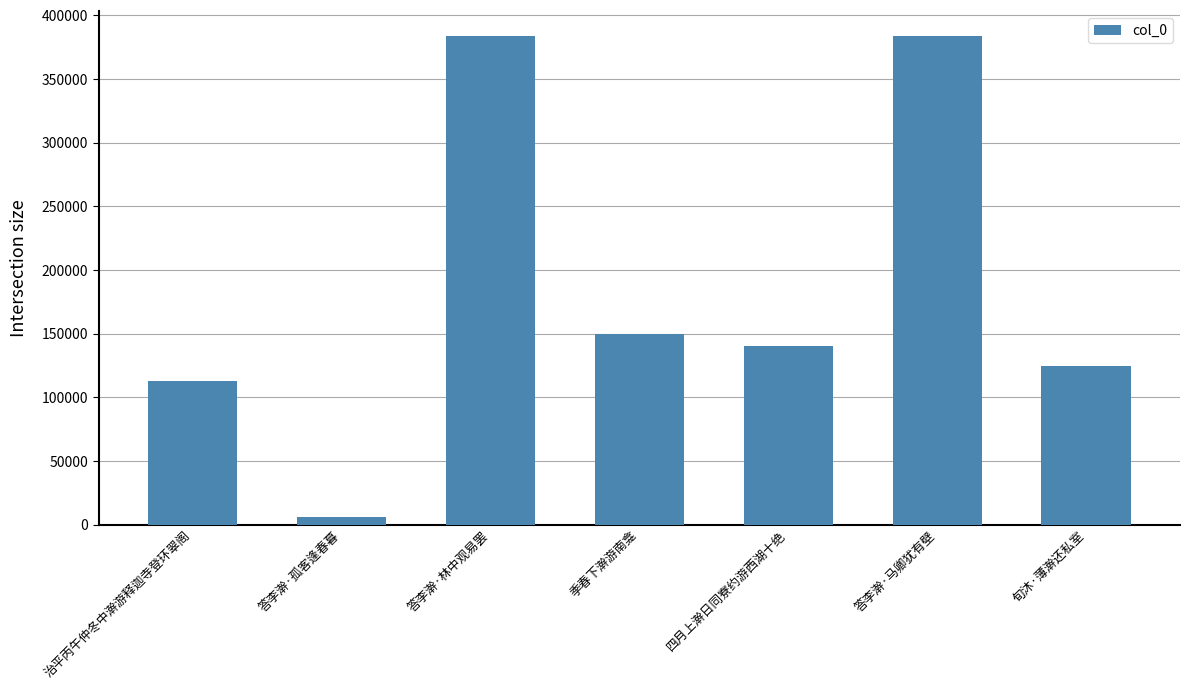

At which category does the chart reach its minimum across all series?

答李澣·孤客逢春暮